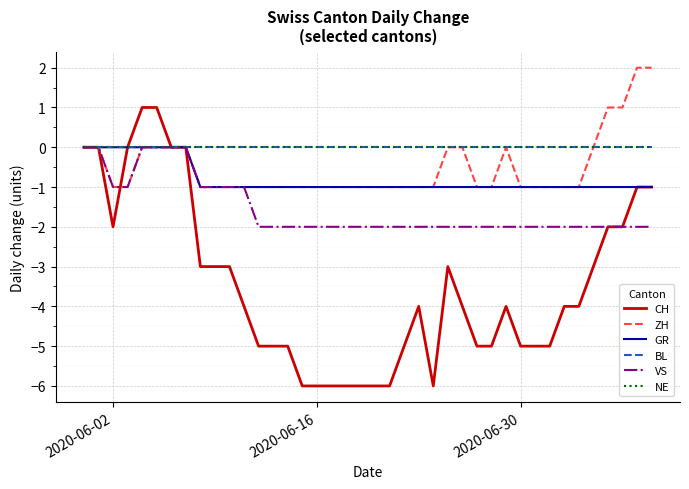

True or false: NE and GR intersect in this chart.

False